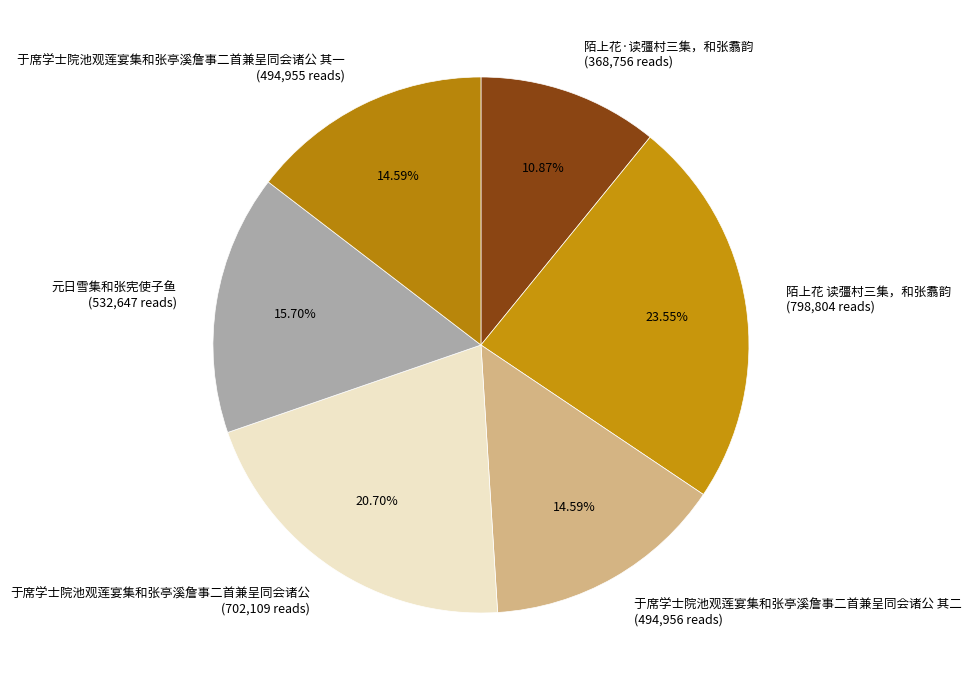

How many slices are in this pie chart?

6